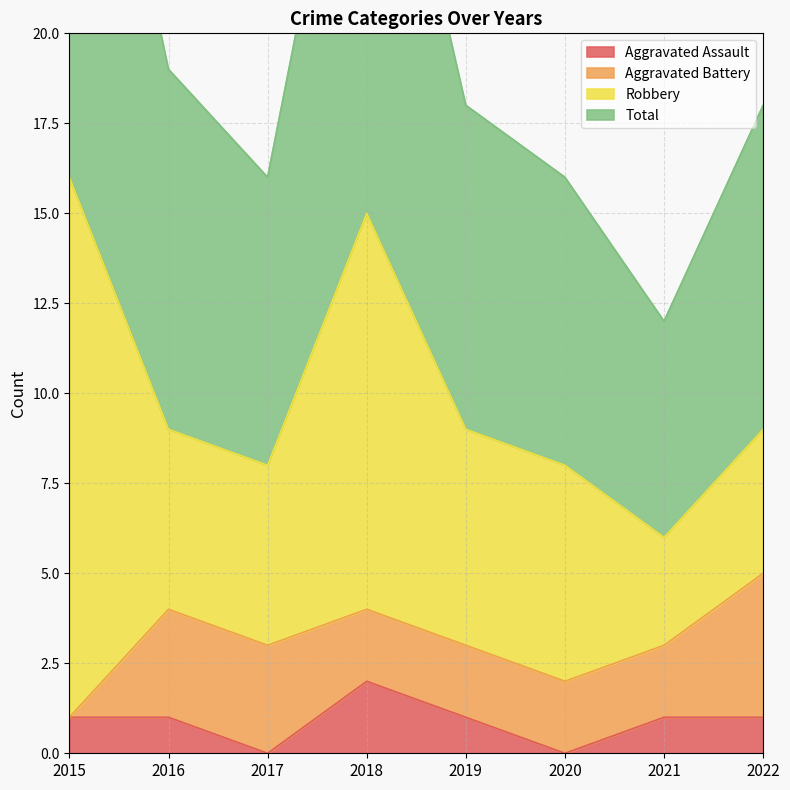

Which category has the lowest value in the Total series?

2021